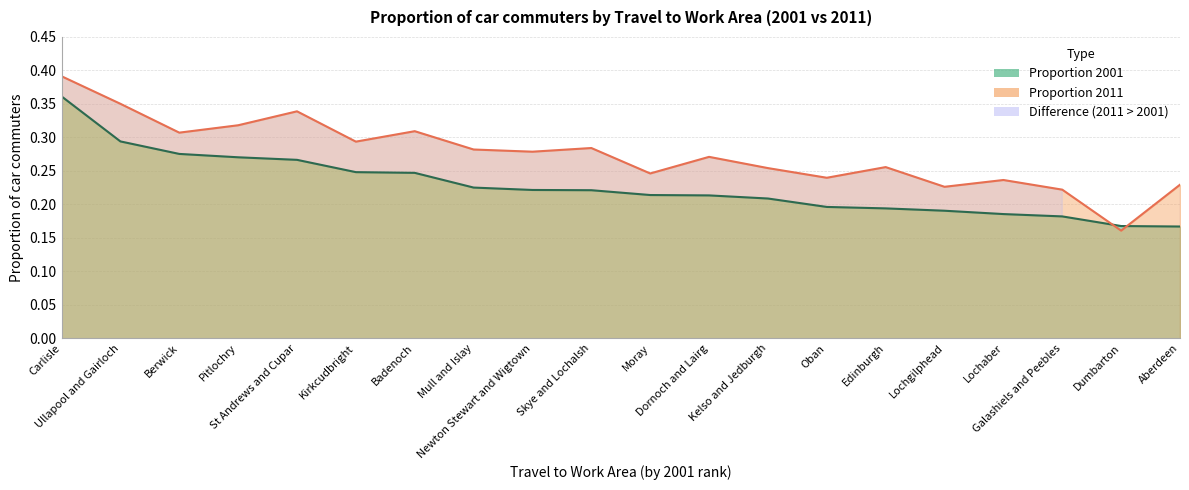

What is the sum of all Proportion 2001 values?

4.5